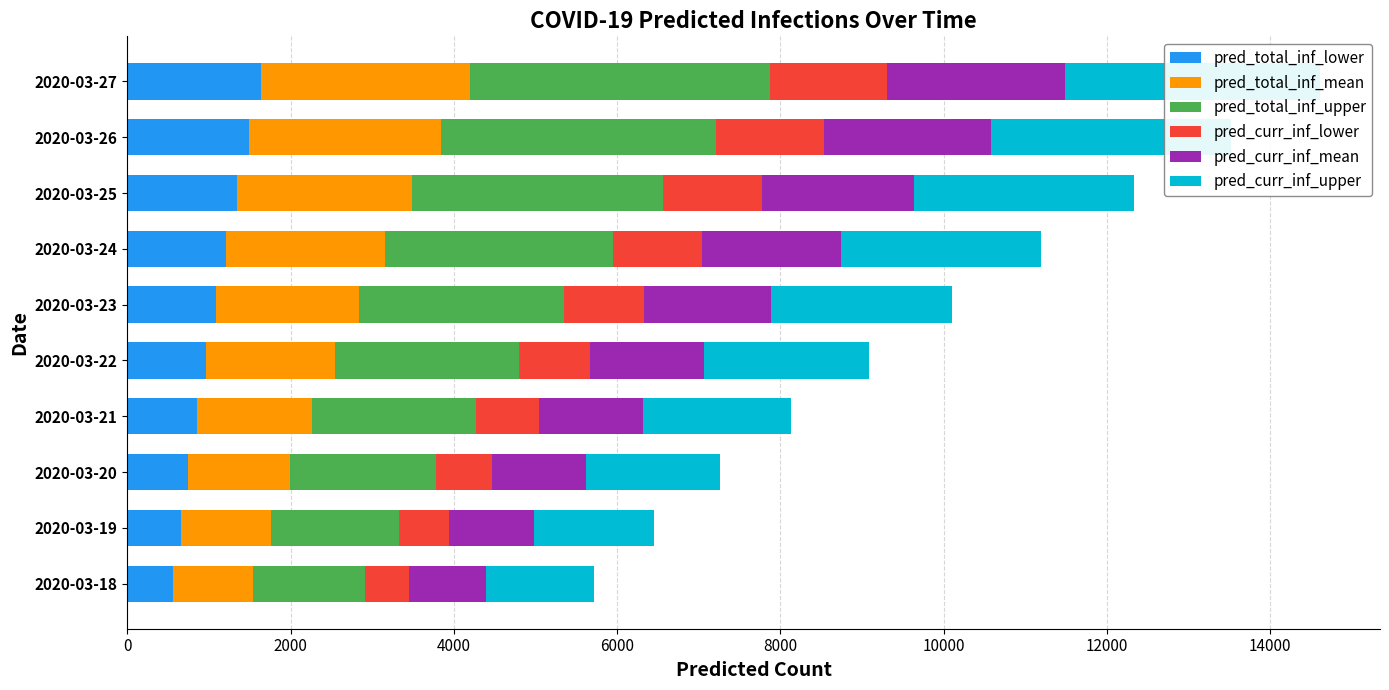

Rank the series at 2020-03-26 from lowest to highest value.

pred_curr_inf_lower, pred_total_inf_lower, pred_curr_inf_mean, pred_total_inf_mean, pred_curr_inf_upper, pred_total_inf_upper